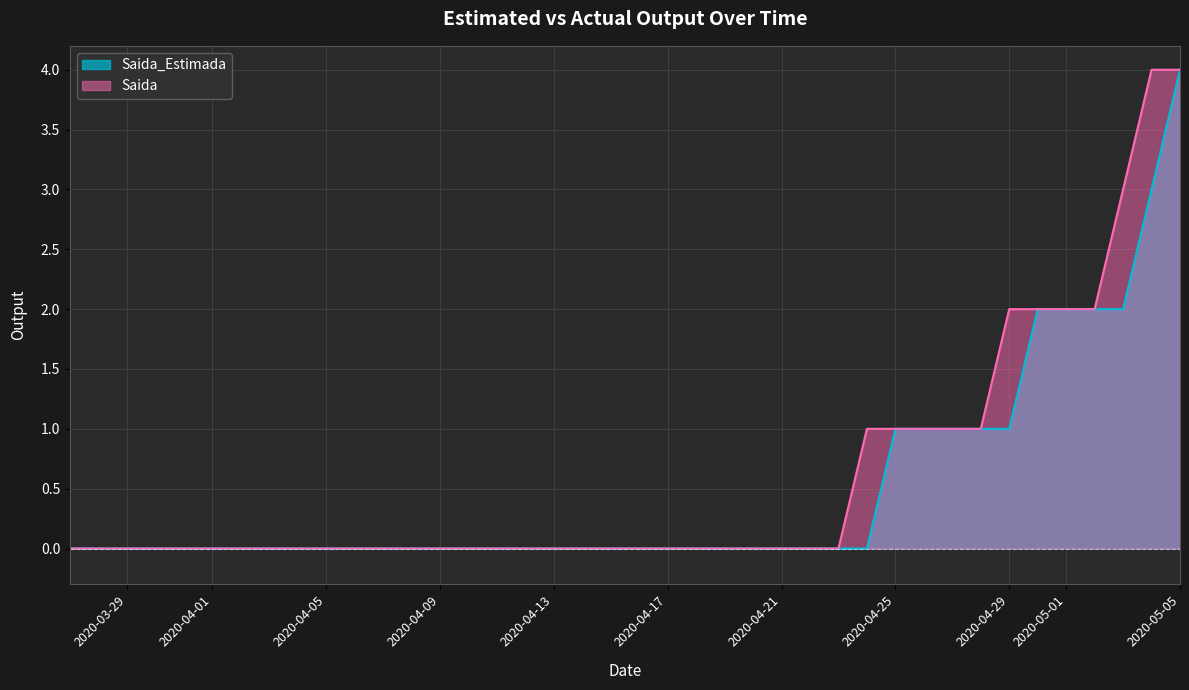

Which has a higher value, 2020-04-10 or 2020-04-29?

2020-04-29